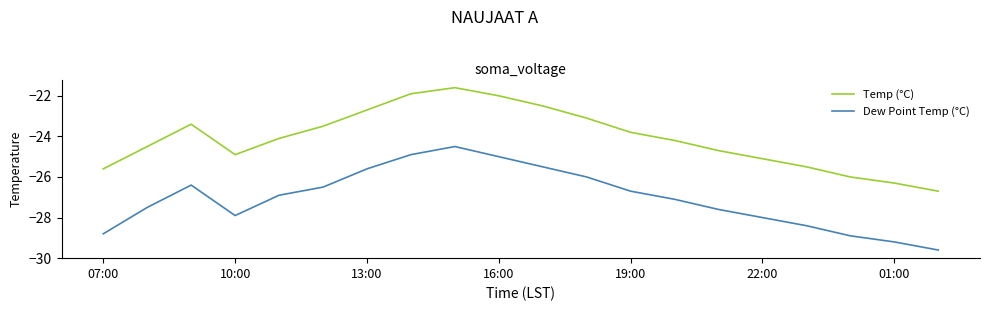

In Temp (°C), how many points are lower than both neighbors (excluding endpoints)?

1